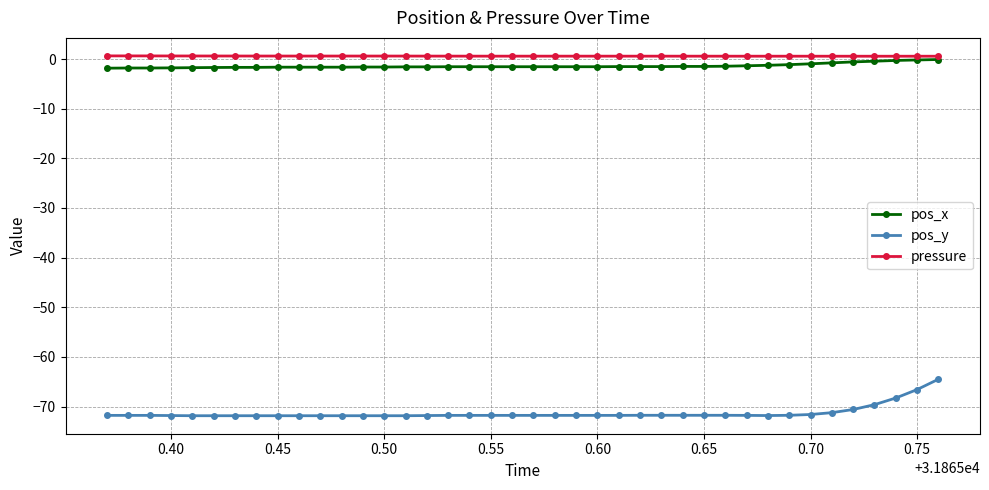

True or false: pos_y and pressure intersect in this chart.

False